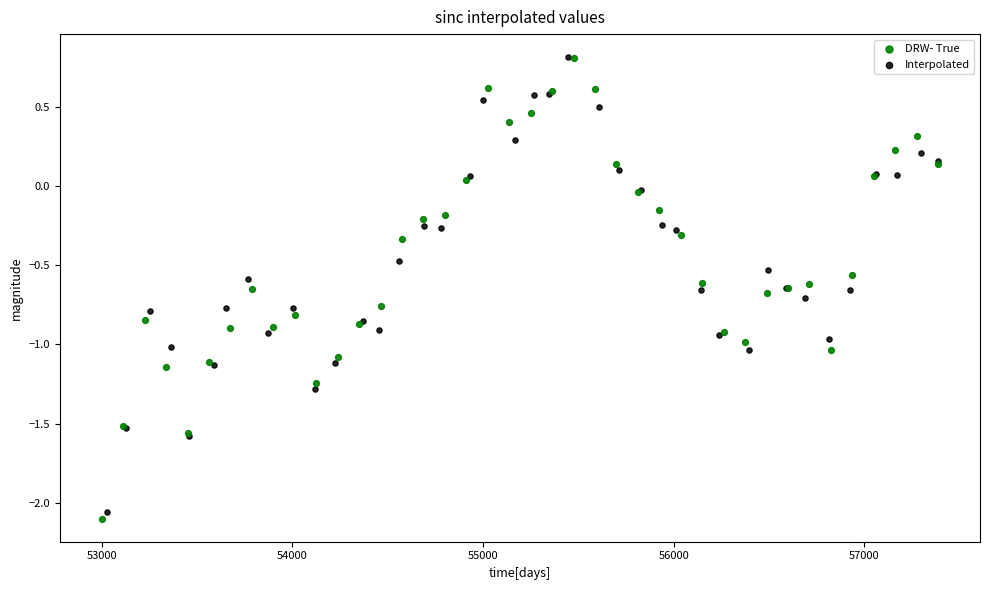

Which series has the largest Y range (max minus min)?

DRW- True